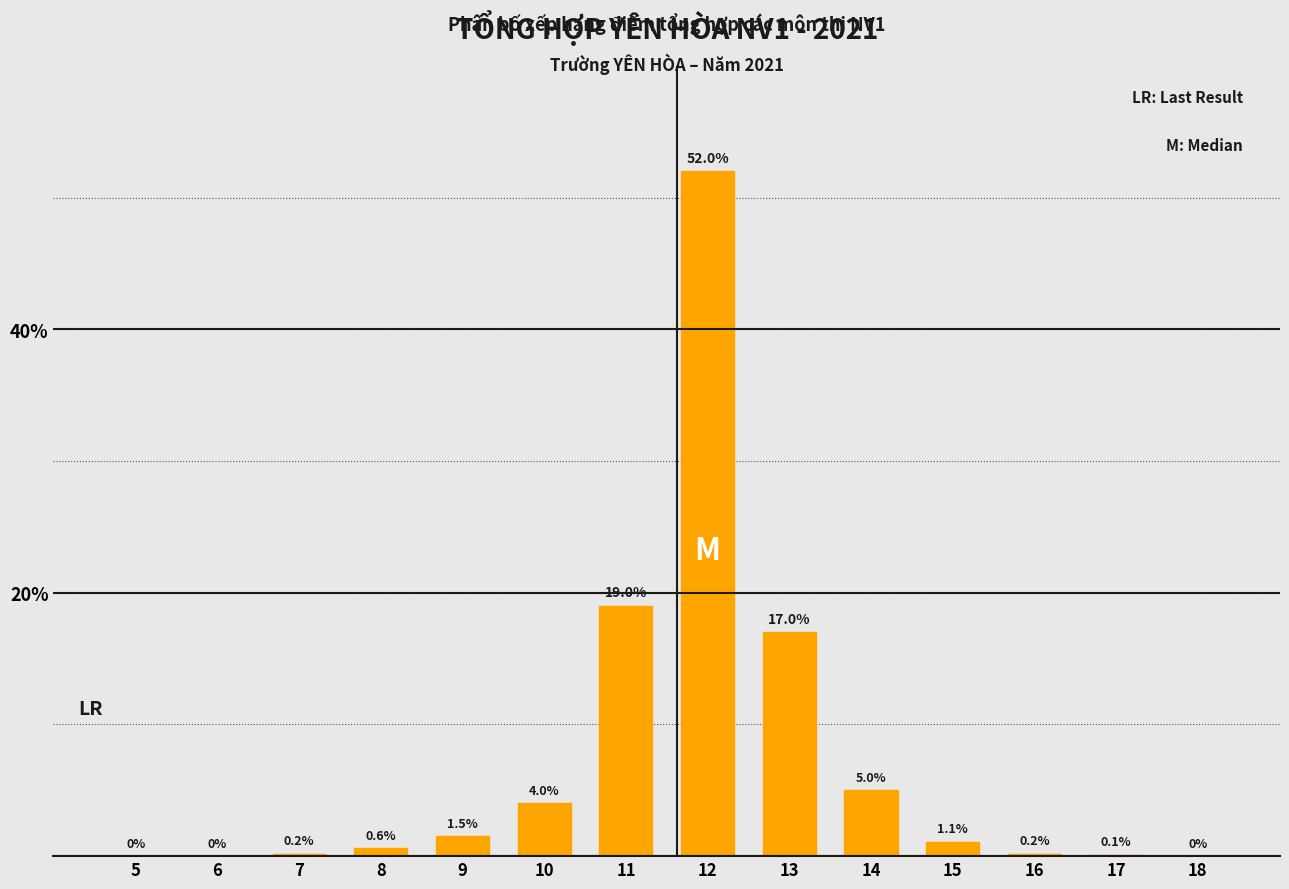

Between 10 and 8, which is larger?

10